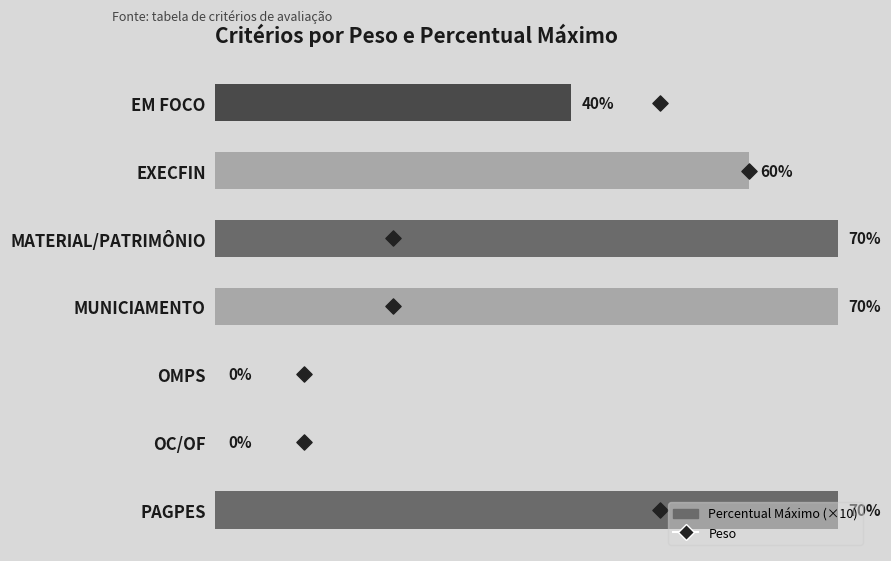

Is the value of Peso at 5 greater than the value of Percentual (×10) at 1?

No